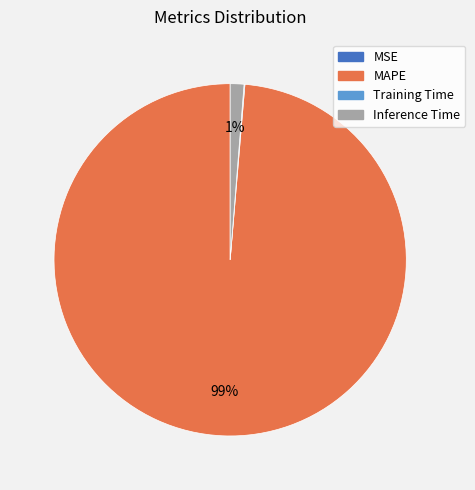

Which slice represents more than half of the pie?

MAPE